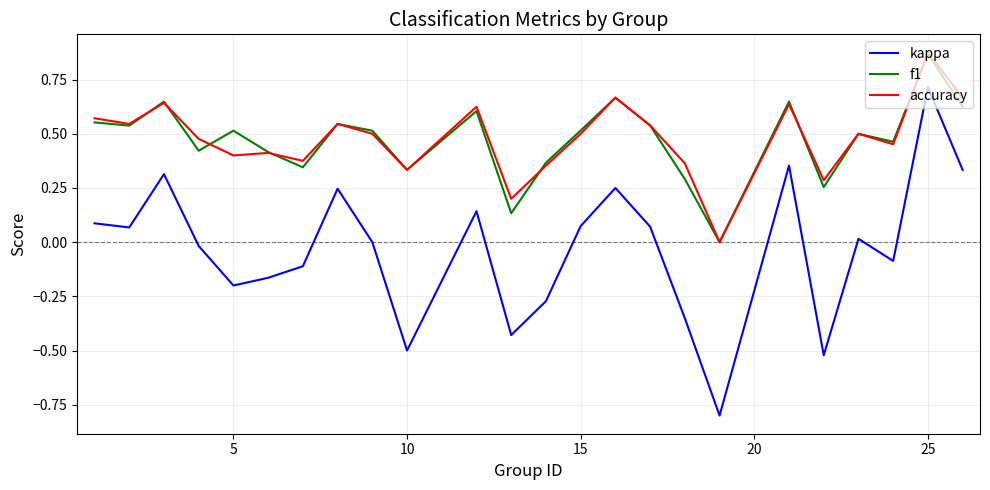

True or false: kappa and accuracy cross at least once.

False